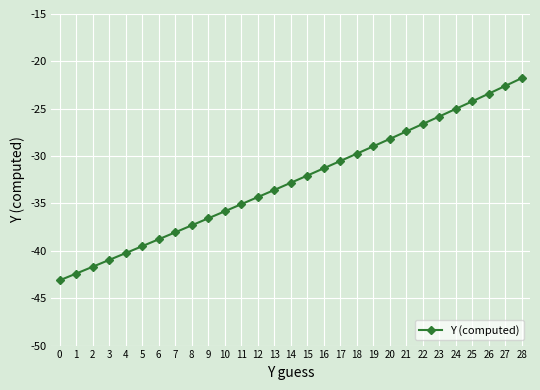

What is the greatest value displayed?

-21.8